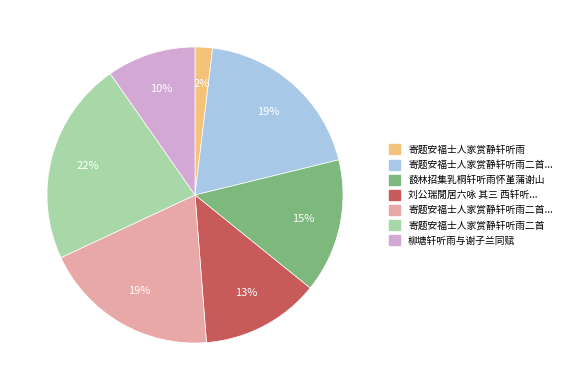

Is there a majority slice in this chart?

No